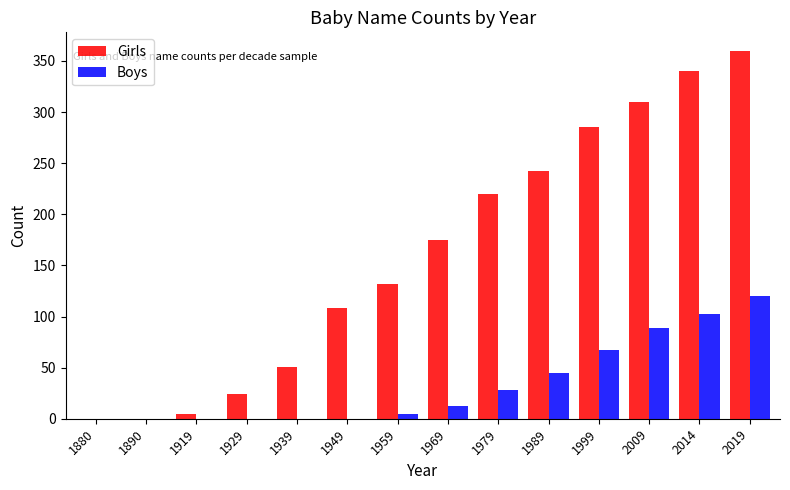

What is the difference between the Boys values at 1939 and 1969?

12